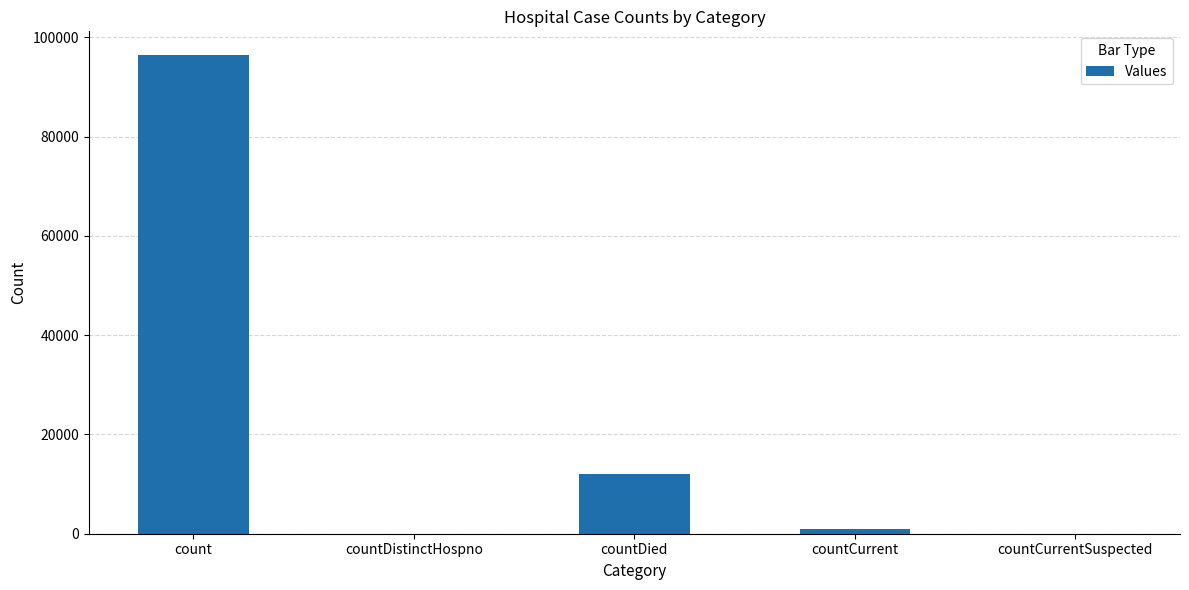

What is the sum of the values at count and countCurrentSuspected?

96366